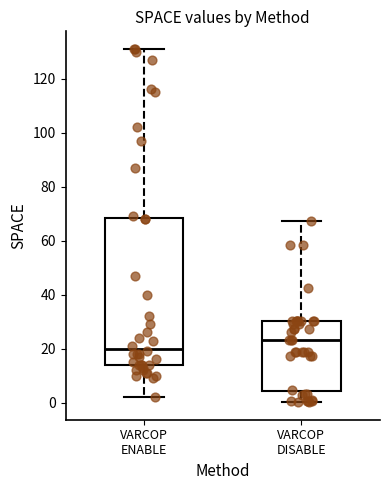

Which box has the lowest median line?

VARCOP ENABLE